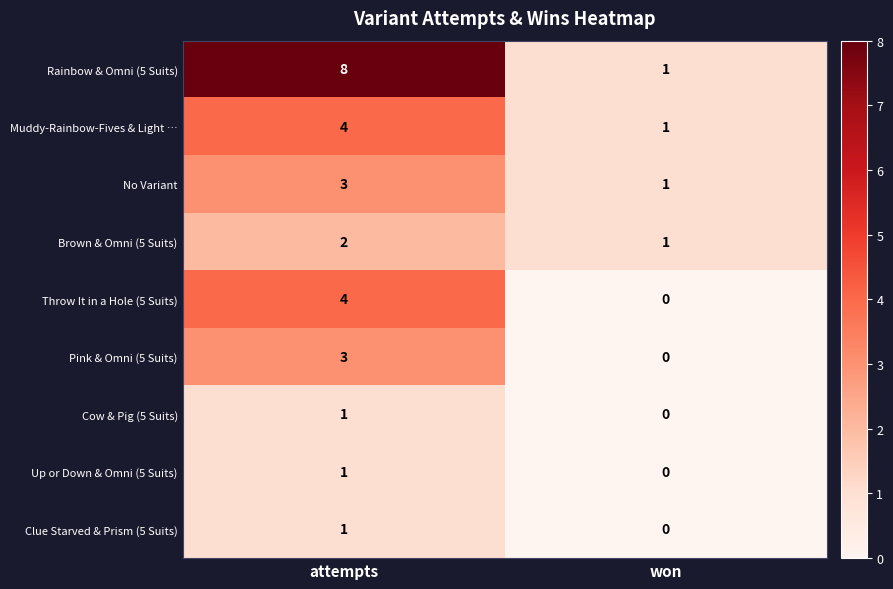

Reading left to right, what are all the values shown in this chart?

Rainbow & Omni (5 Suits): attempts=8	won=1
Muddy-Rainbow-Fives & Light …: attempts=4	won=1
No Variant: attempts=3	won=1
Brown & Omni (5 Suits): attempts=2	won=1
Throw It in a Hole (5 Suits): attempts=4	won=0
Pink & Omni (5 Suits): attempts=3	won=0
Cow & Pig (5 Suits): attempts=1	won=0
Up or Down & Omni (5 Suits): attempts=1	won=0
Clue Starved & Prism (5 Suits): attempts=1	won=0